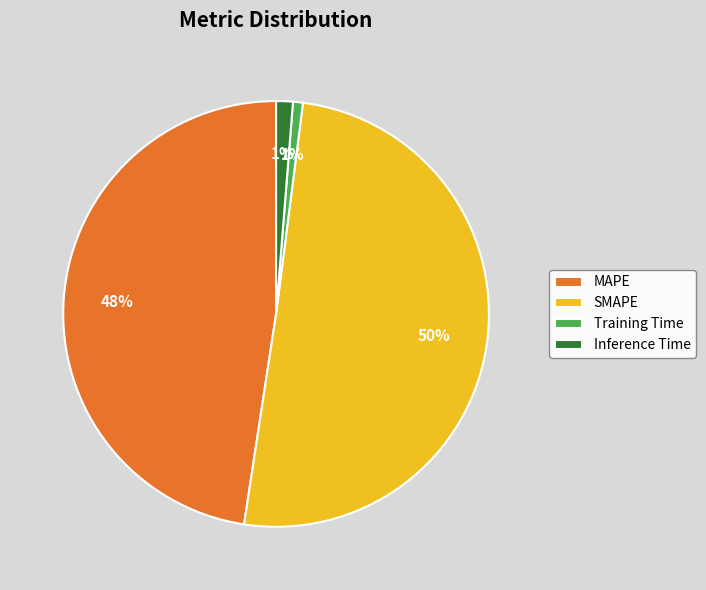

Is the sum of SMAPE and Training Time greater than half?

Yes